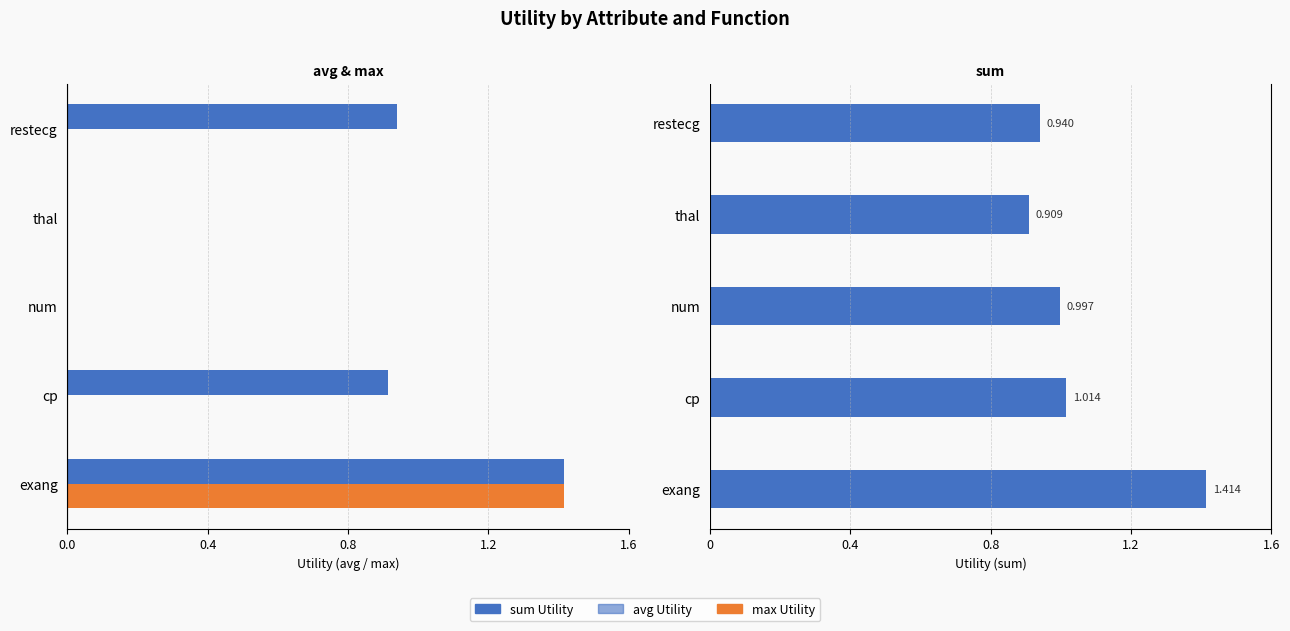

Count the number of categories in the chart.

5